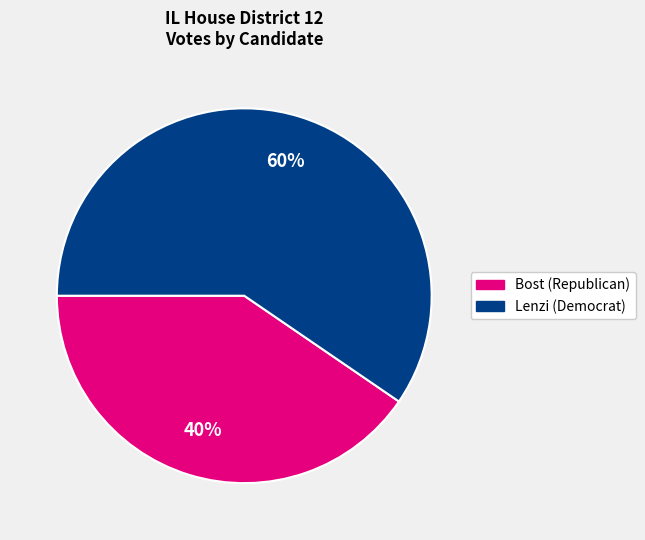

To the nearest percent, what is the average slice percentage?

50%